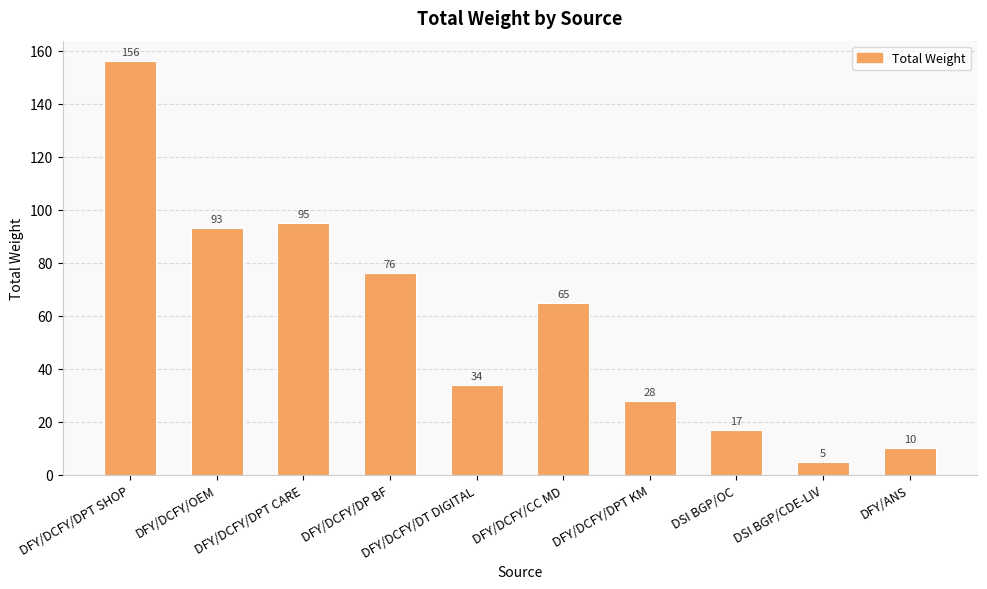

The chart shows a value of 4 at DFY/ANS. True or false?

False